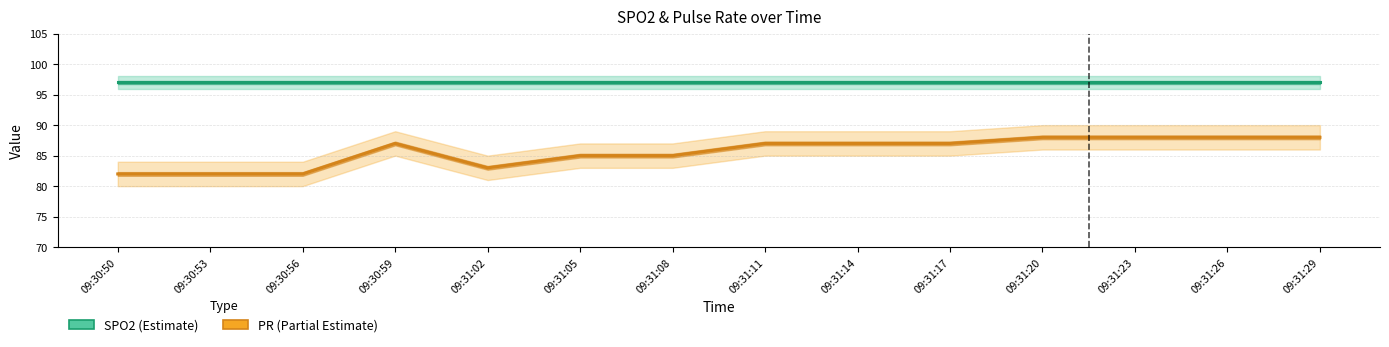

Reading left to right, what are all the values shown in this chart?

SPO2: 97	97	97	97	97	97	97	97	97	97	97	97	97	97
PR: 82	82	82	87	83	85	85	87	87	87	88	88	88	88